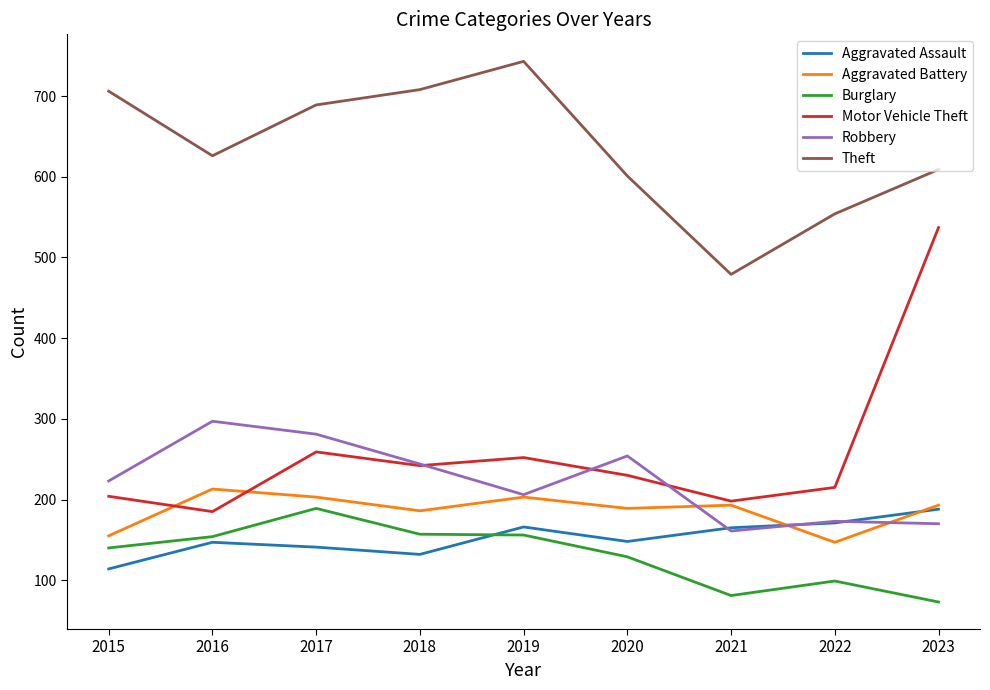

Which series has the largest total across all categories?

Theft